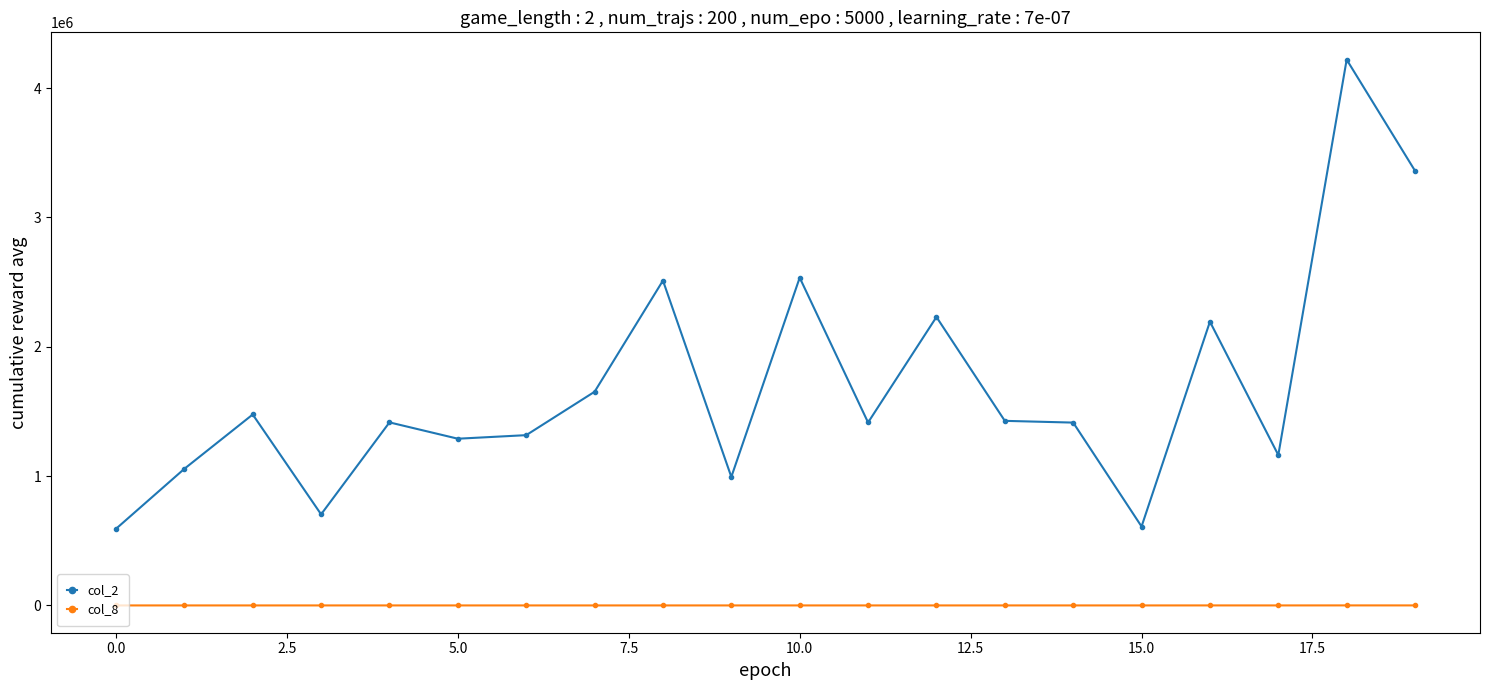

What are all the series names shown in the legend?

col_2, col_8